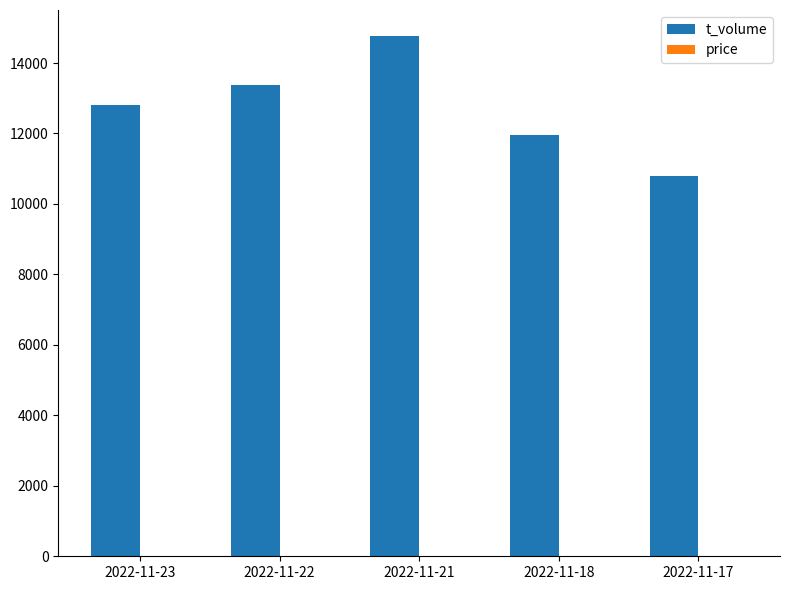

What is the maximum value shown in the chart?

14766.0